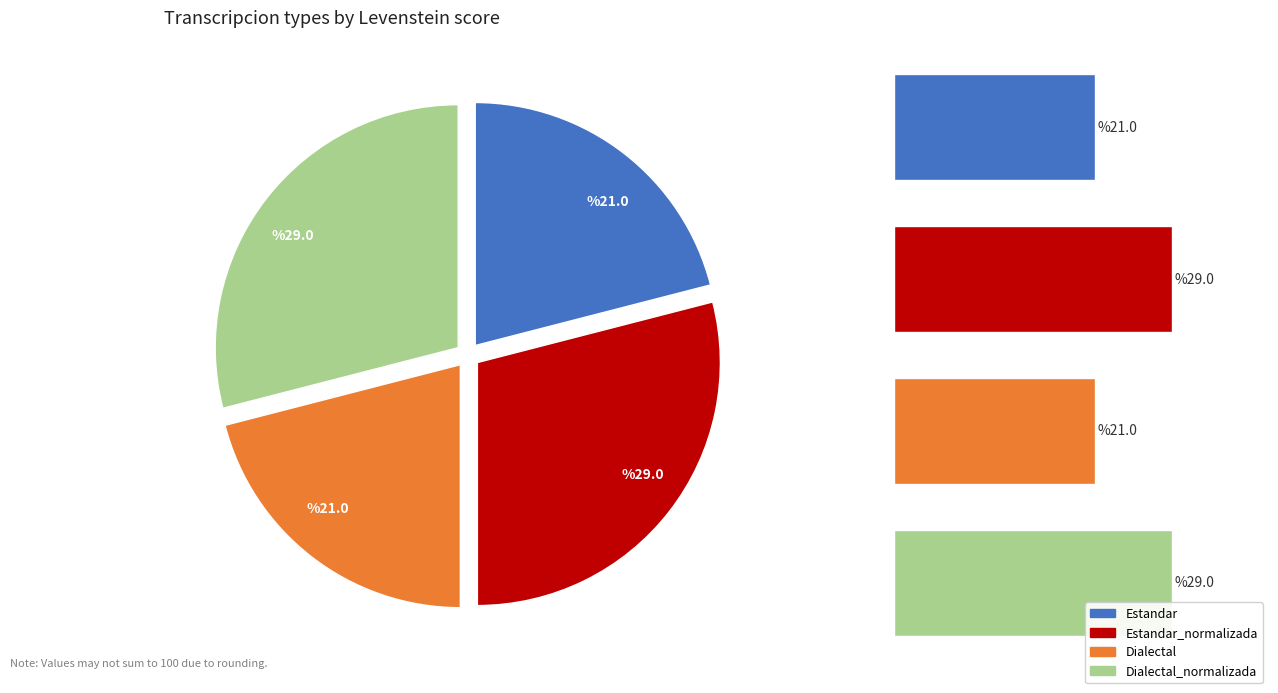

To the nearest percent, what is the combined percentage of Estandar_normalizada and Dialectal?

50%